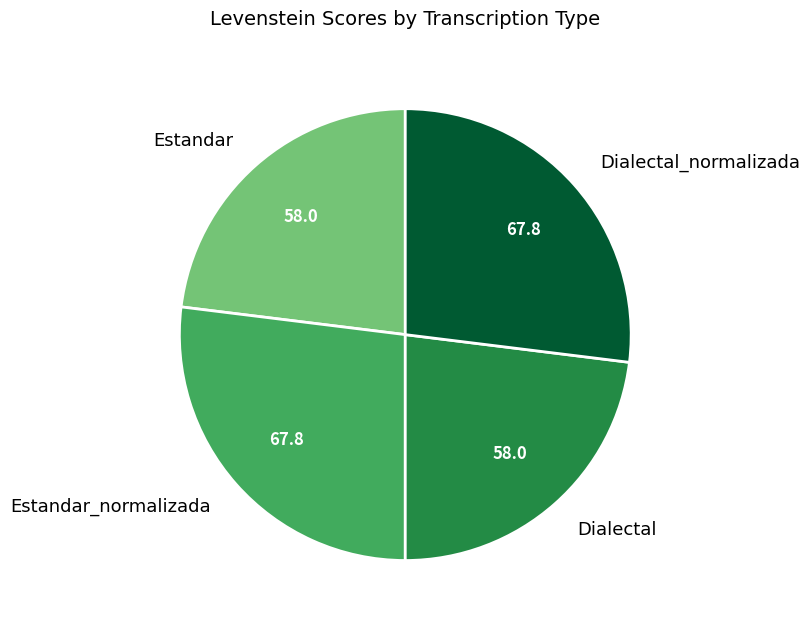

How many segments does this pie chart have?

4